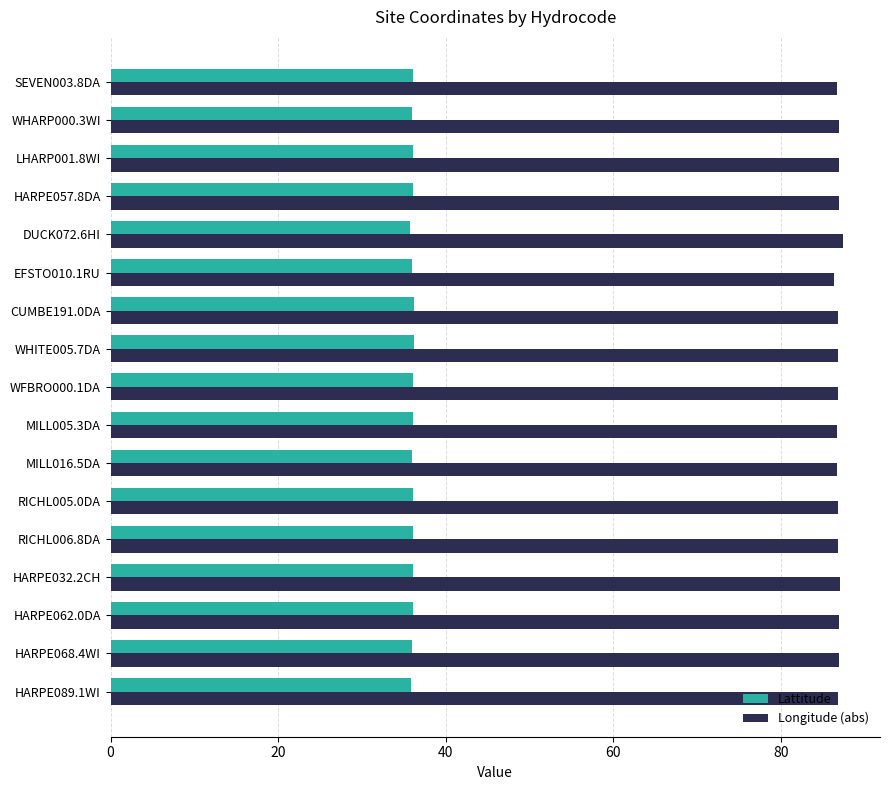

What is the highest value of the Longitude (abs) series?

87.5